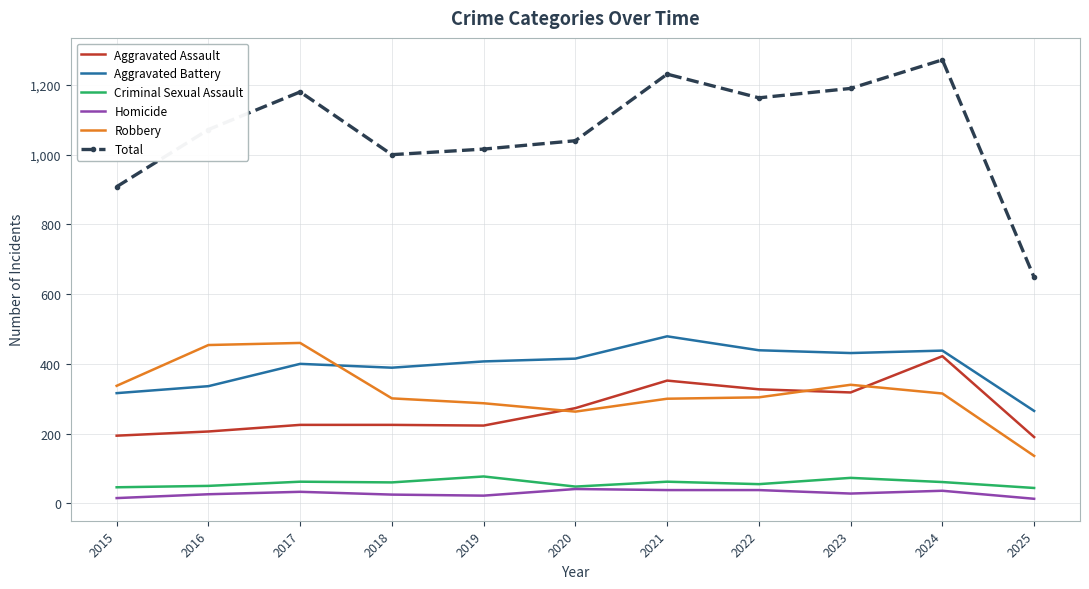

What is the difference between the maximum and minimum values in the Aggravated Battery series?

214